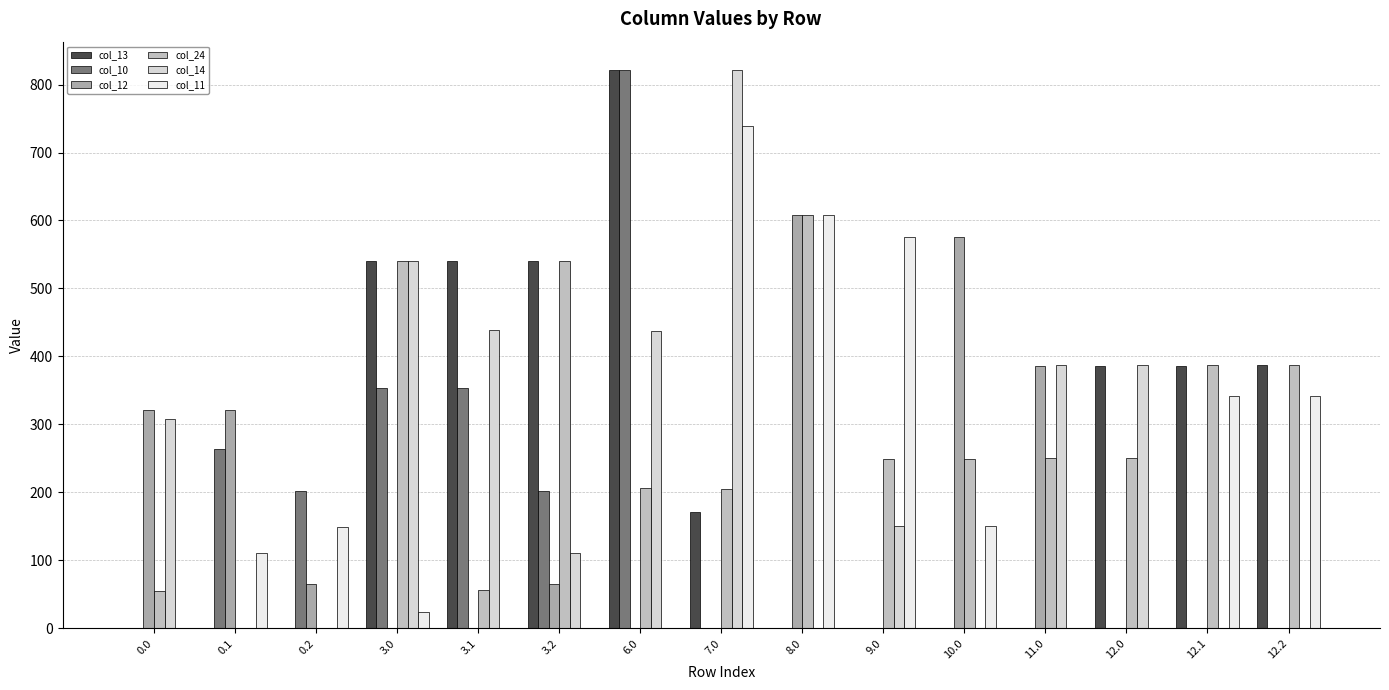

What is the total value across all series at 7.0?

1937.7